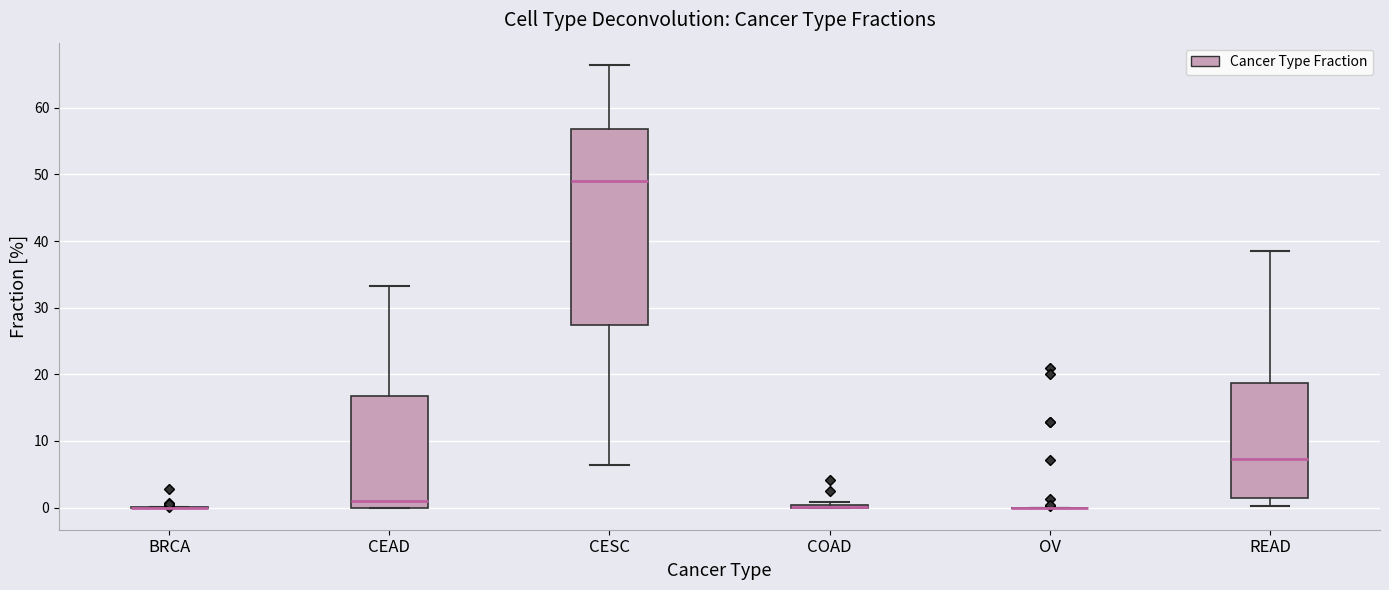

Reading left to right, transcribe this box plot: for each box, give where its median line is, the range the box spans, and where its two whiskers end, as read against the y-axis. The values are not printed on the chart, so give them approximately, as read against the axis.

BRCA: box collapsed to a line at 0, whiskers 0 to 0
CEAD: median 1, box 0 to 17, whiskers 0 to 33
CESC: median 49, box 27 to 57, whiskers 6 to 66
COAD: box collapsed to a line at 0, whiskers 0 to 1
OV: box collapsed to a line at 0, whiskers 0 to 0
READ: median 7, box 1 to 19, whiskers 0 to 39